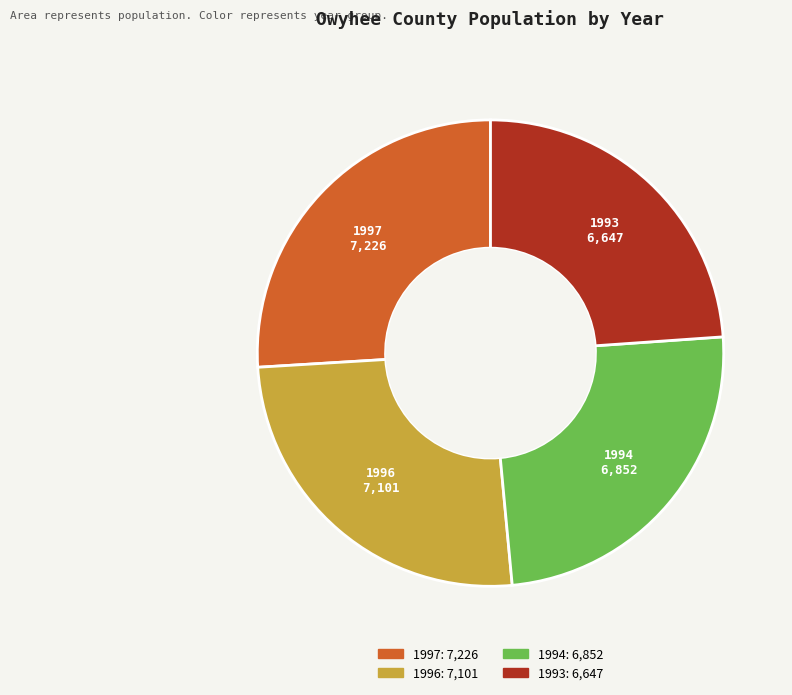

Is the sum of 1996 and 1993 greater than half?

No